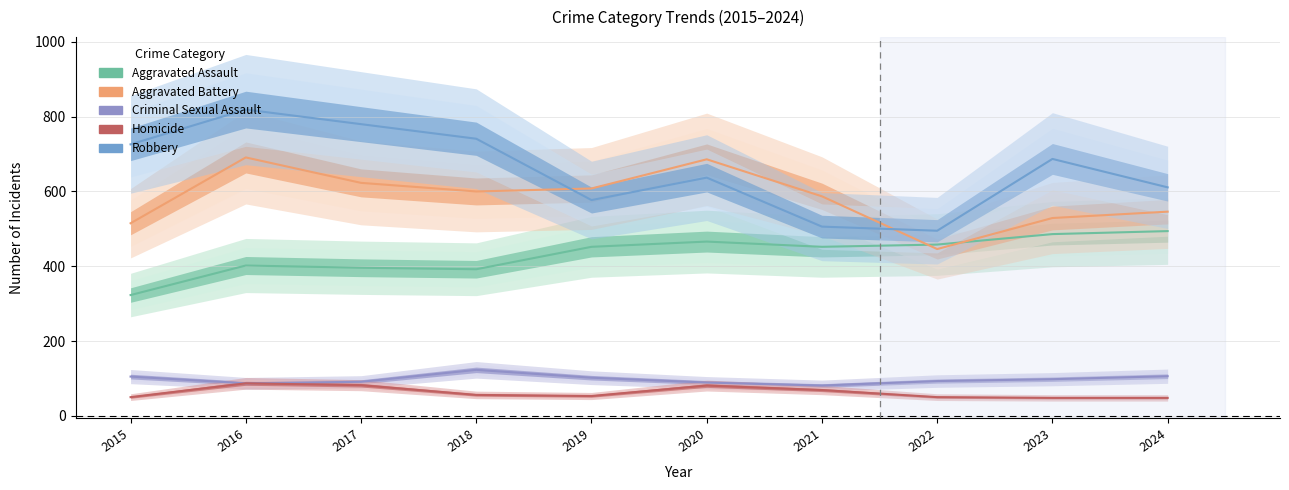

Rank the series at 2018 from lowest to highest value.

Homicide, Criminal Sexual Assault, Aggravated Assault, Aggravated Battery, Robbery